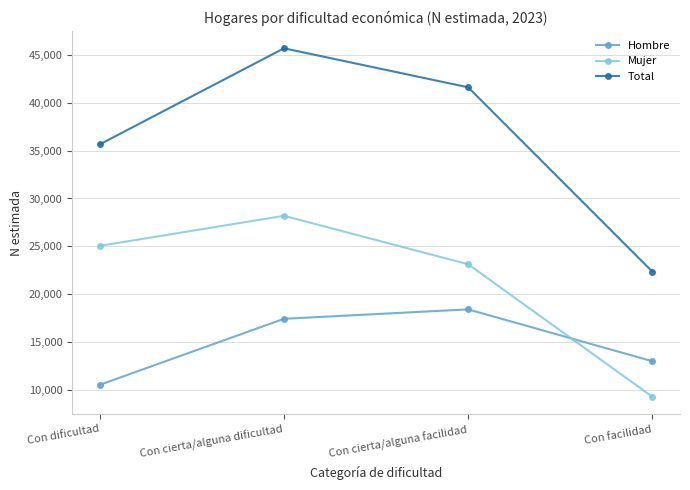

At how many categories does at least one series exceed 35897?

2